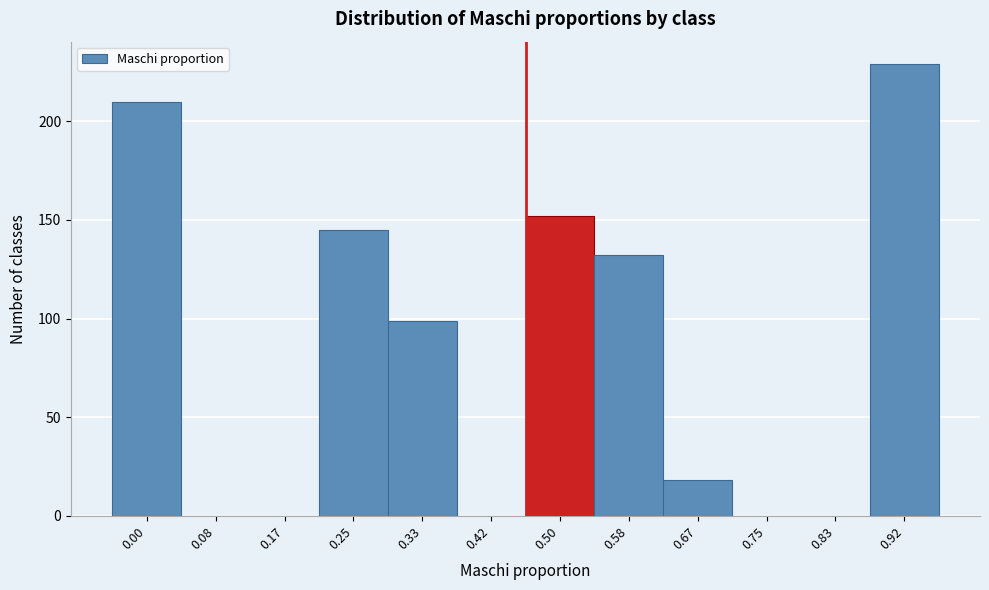

Reading left to right, what are all the values shown in this chart?

0.00=210	0.08=0	0.17=0	0.25=145	0.33=99	0.42=0	0.50=152	0.58=132	0.67=18	0.75=0	0.83=0	0.92=229